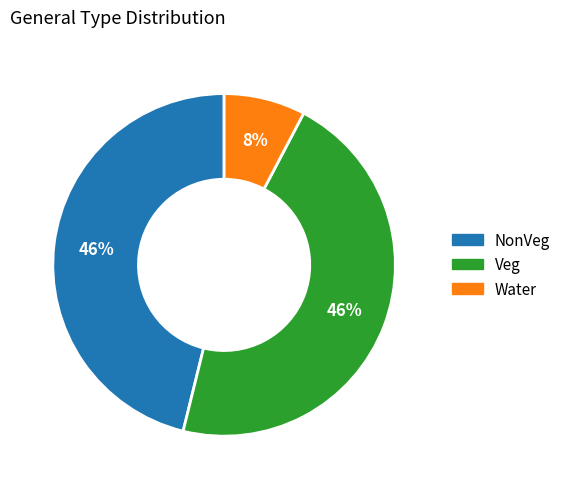

How many slices are in this pie chart?

3